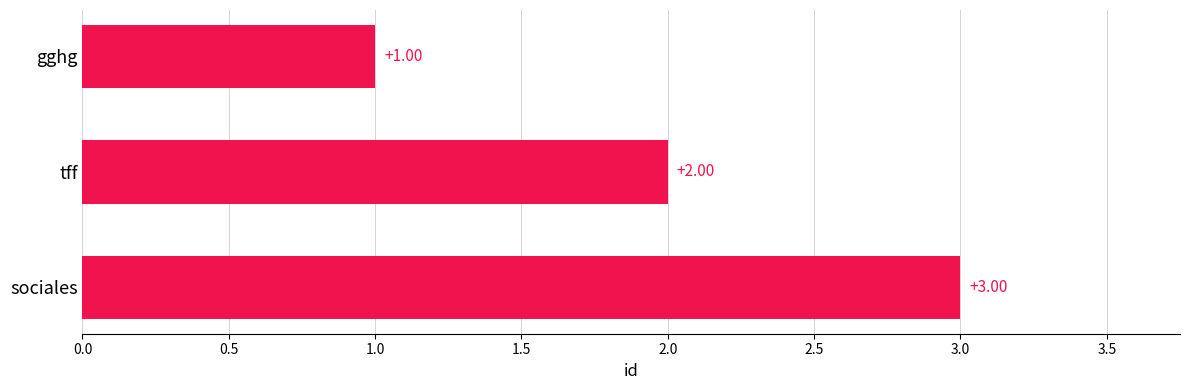

What is the change in value from gghg to tff?

+1